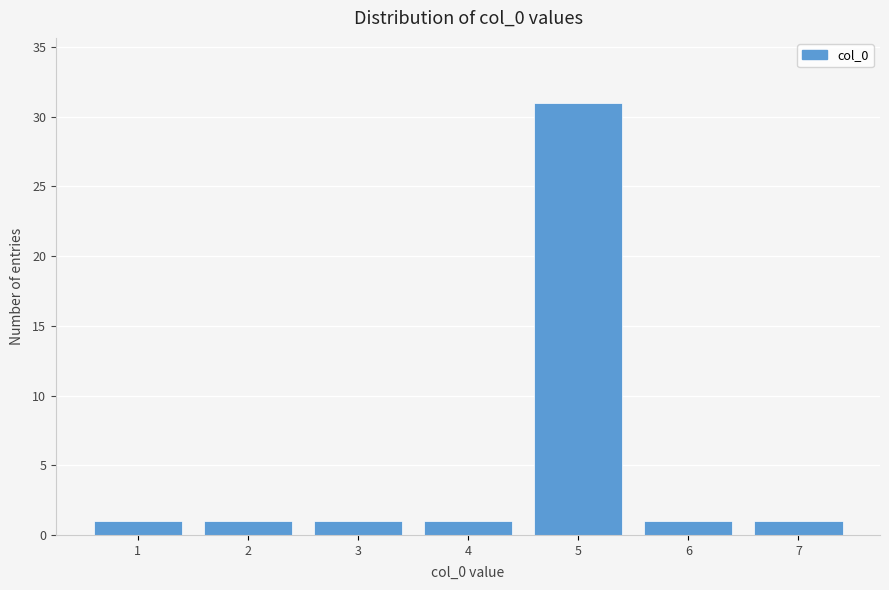

Reading left to right, transcribe all the data shown in this chart.

1	1	1	1	31	1	1